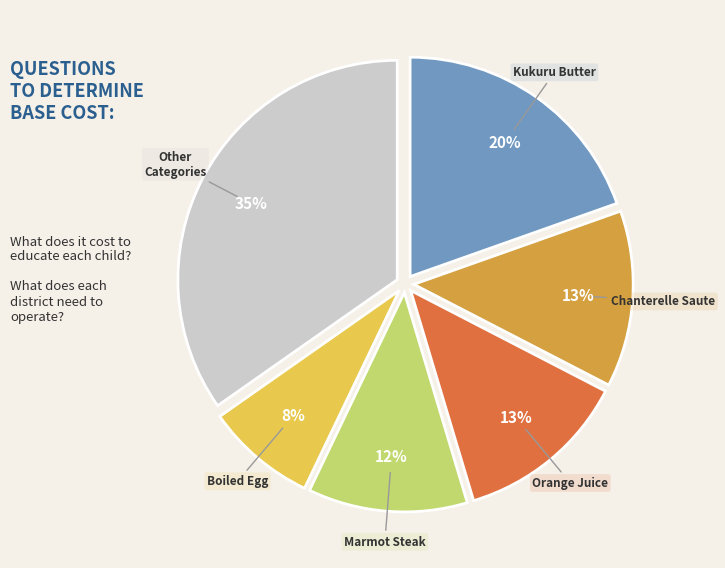

Approximately how many times larger is the value at Chanterelle Saute compared to Kukuru Butter?

0.7